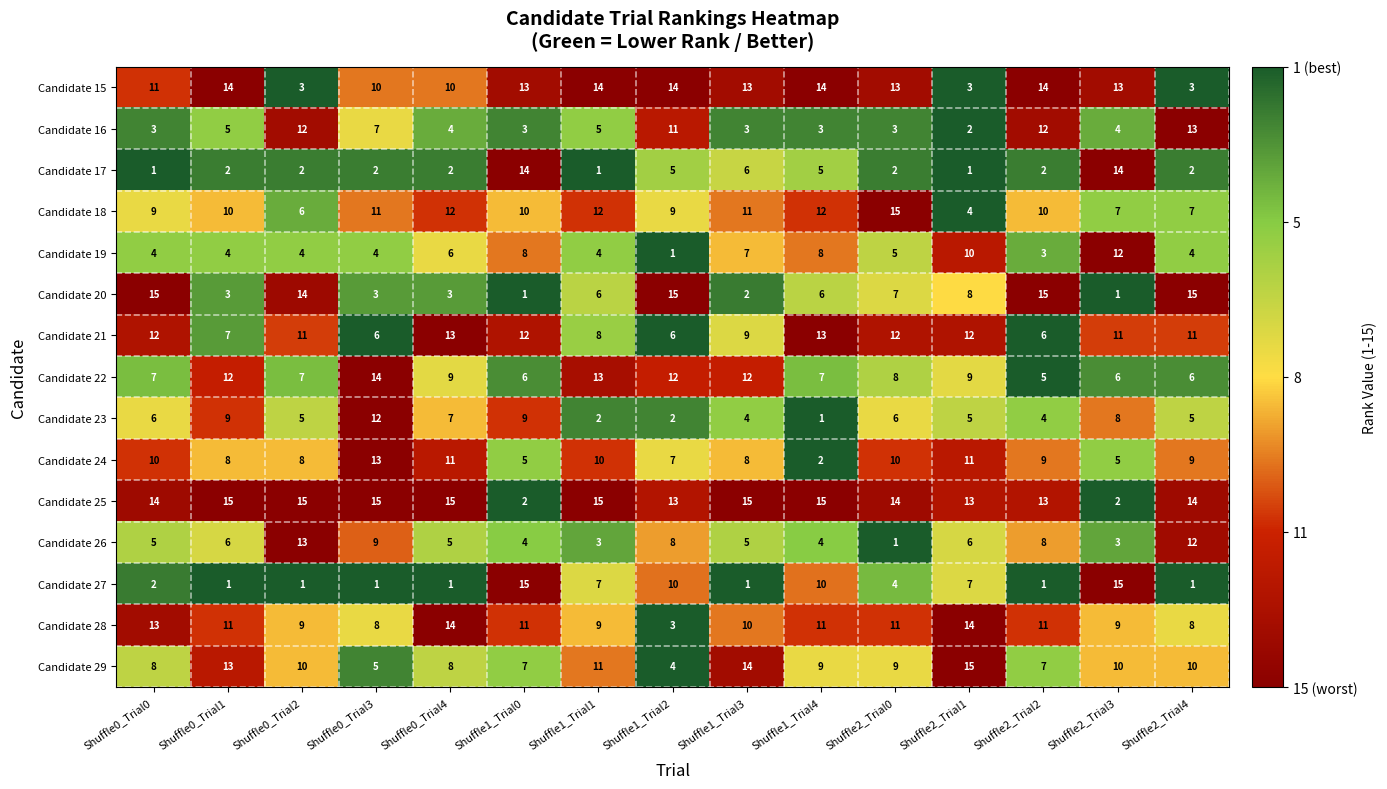

Rank the series at Shuffle2_Trial4 from highest to lowest value.

Candidate 20, Candidate 25, Candidate 16, Candidate 26, Candidate 21, Candidate 29, Candidate 24, Candidate 28, Candidate 18, Candidate 22, Candidate 23, Candidate 19, Candidate 15, Candidate 17, Candidate 27